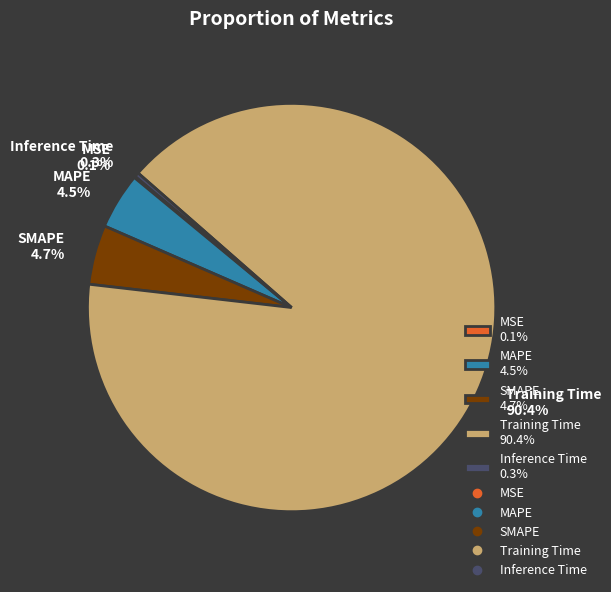

To the nearest percent, what portion does Training Time represent?

90%